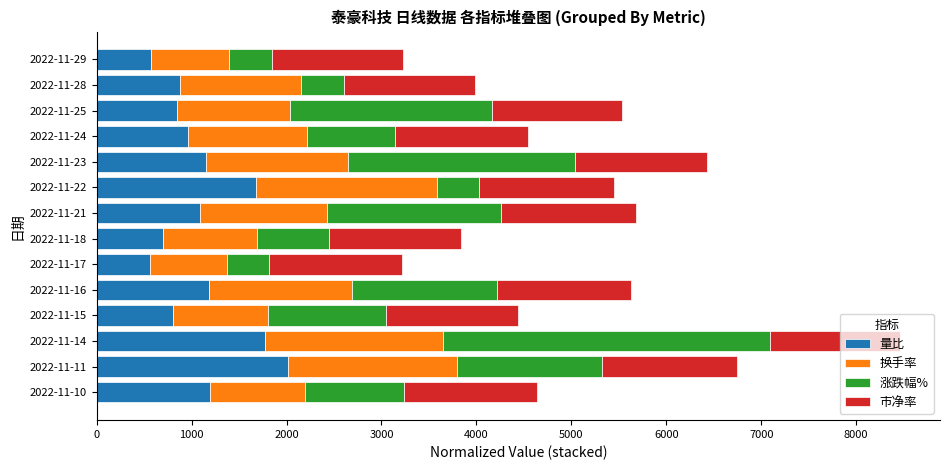

What is the minimum value for 量比?

560